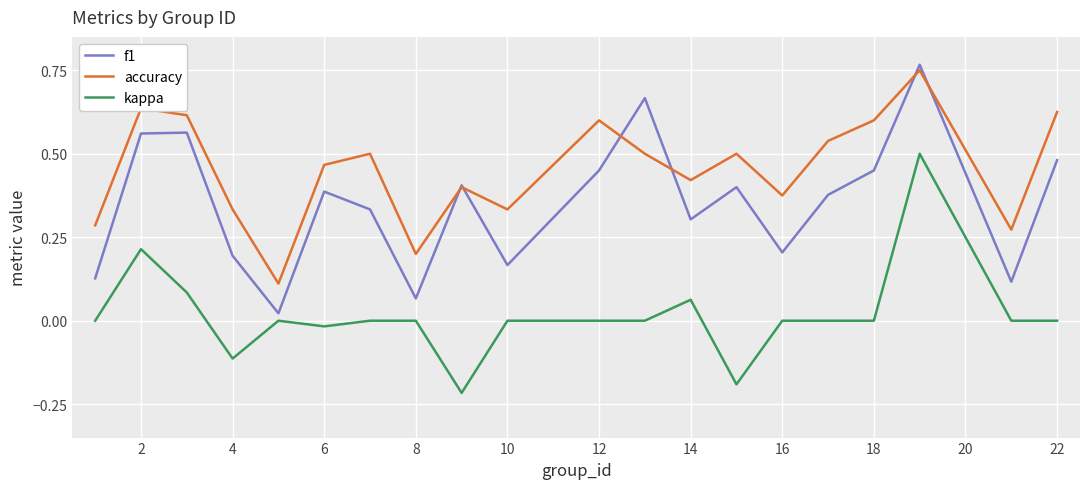

True or false: accuracy and kappa intersect in this chart.

False